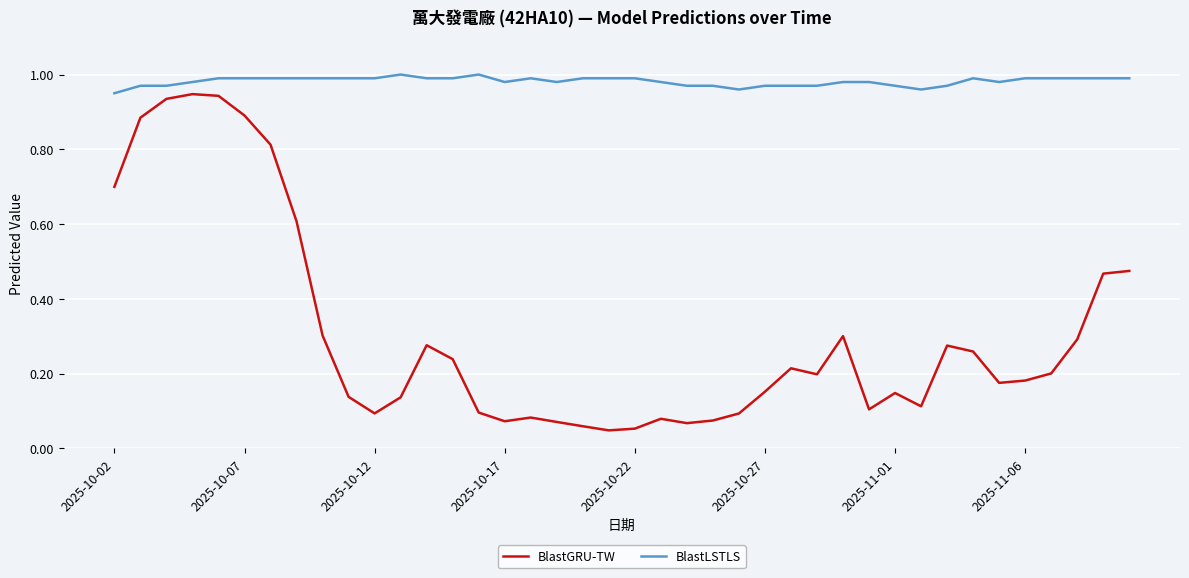

List the series in order of their peak value, highest first.

BlastLSTLS, BlastGRU-TW